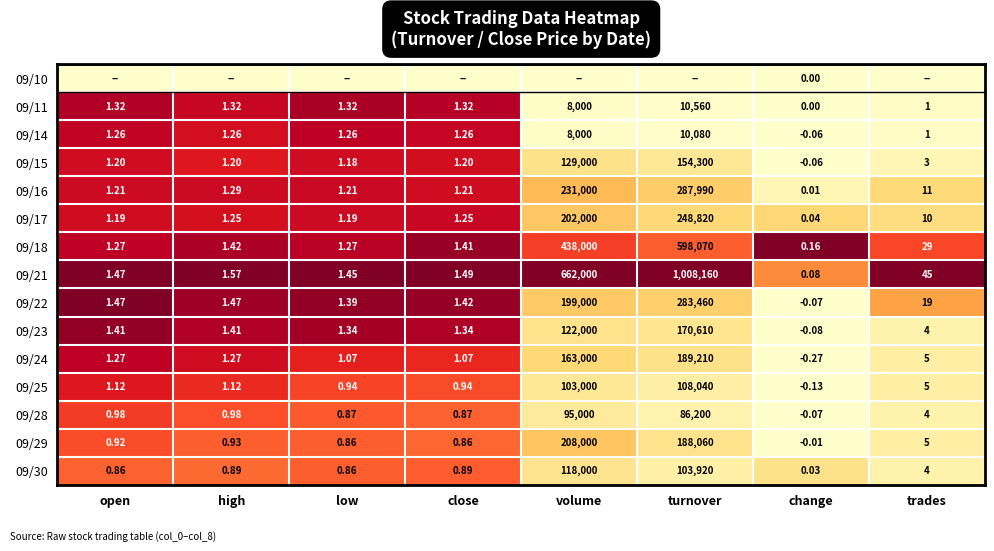

How many categories are shown in the chart?

8